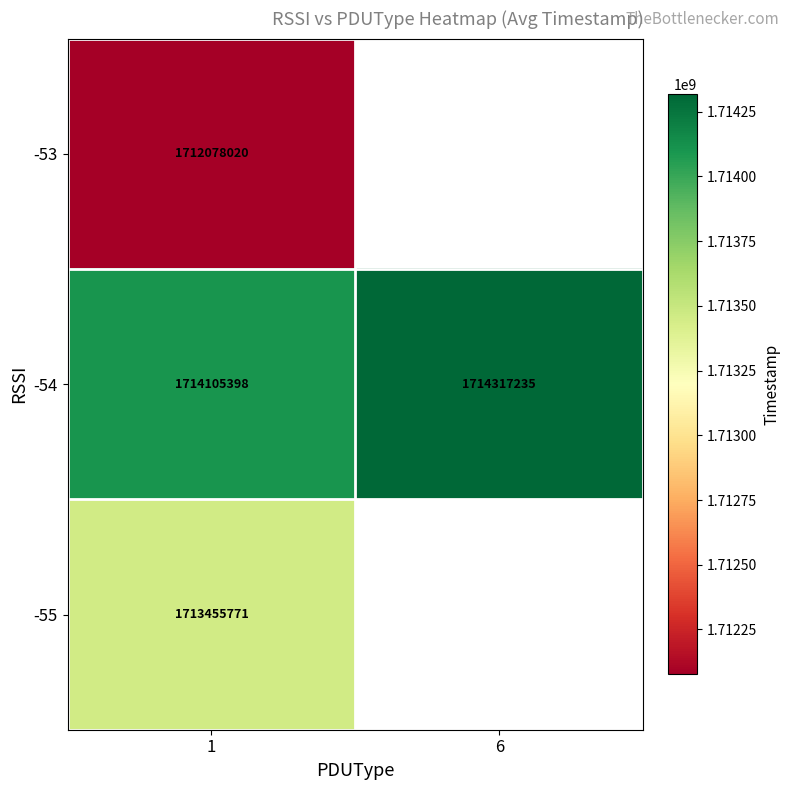

What is the total value across all series at 1?

5139639189